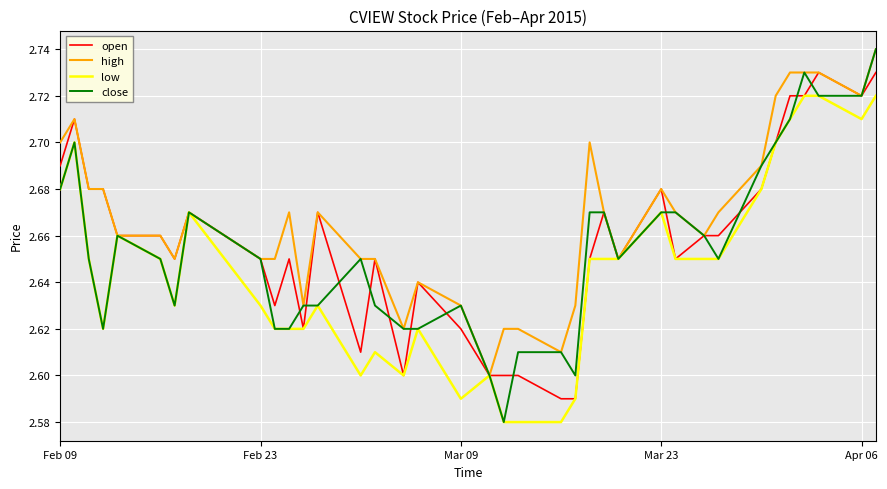

Which series has the largest total across all categories?

high